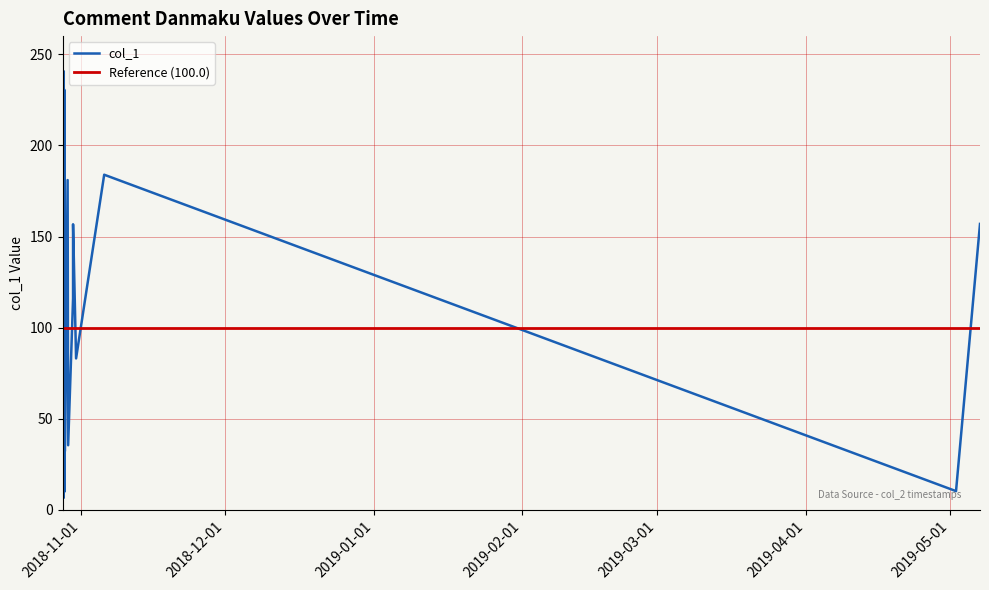

What is the smallest value displayed?

6.6